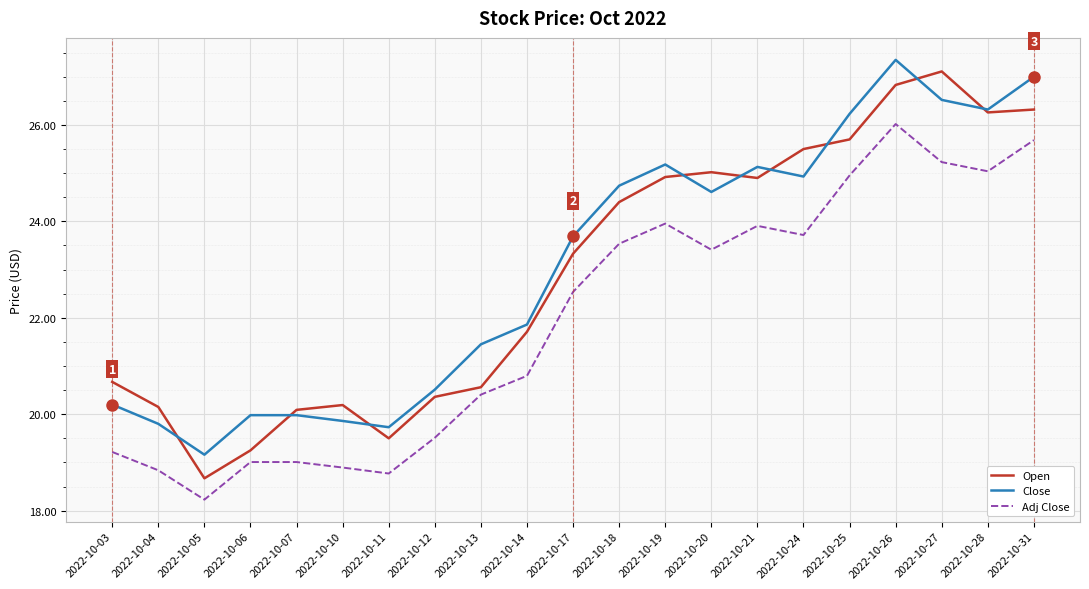

Read the Open value at 2022-10-07.

20.1